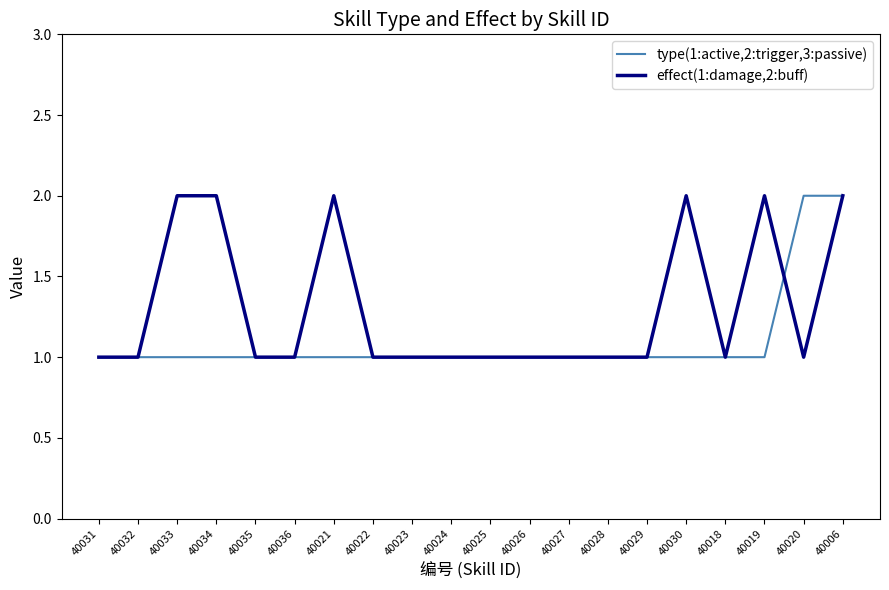

What is the sum of all effect(1:damage,2:buff) values?

26